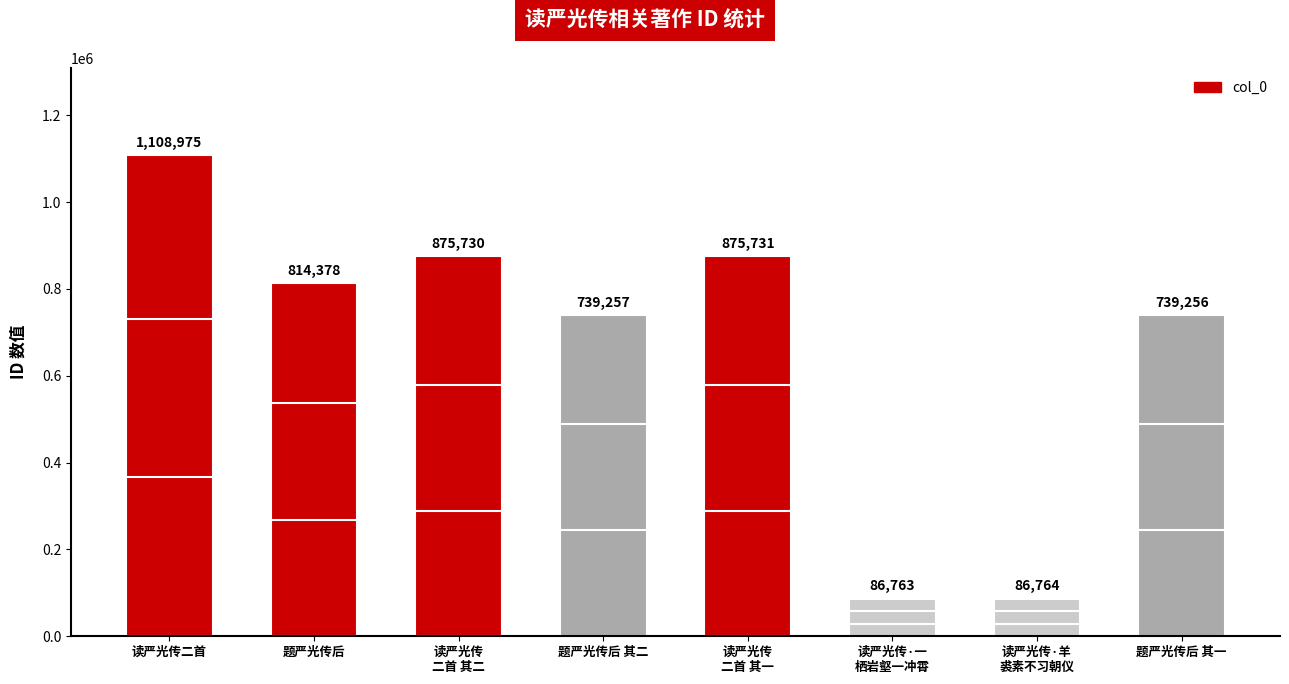

Where is the data nearest to the value 597869?

题严光传后 其一